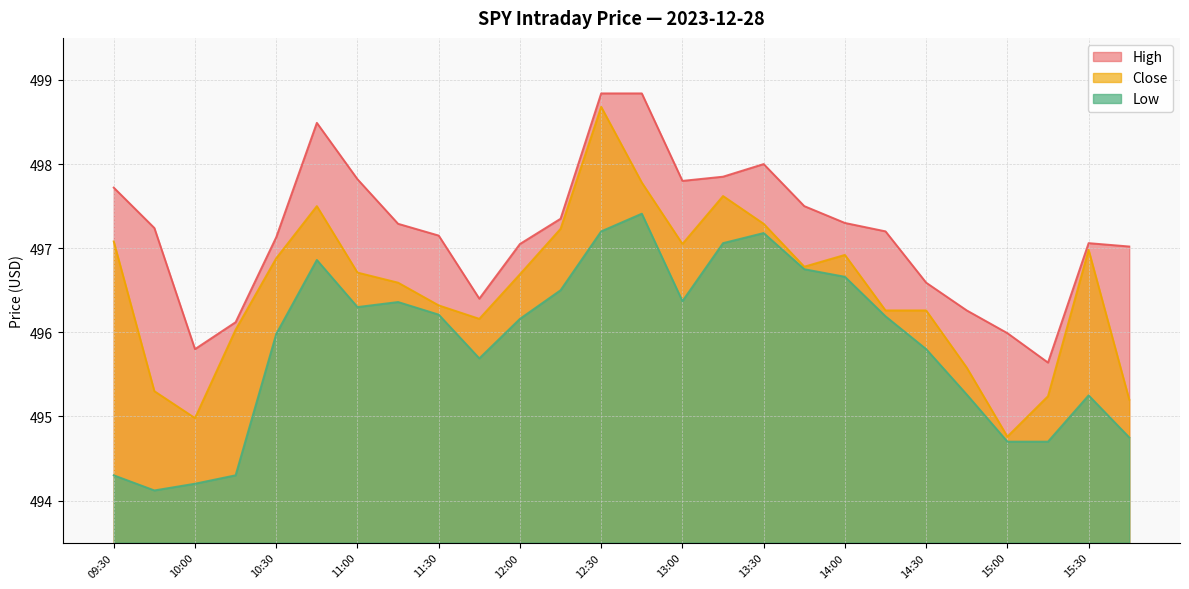

What is the sum of all Close values?

12909.9